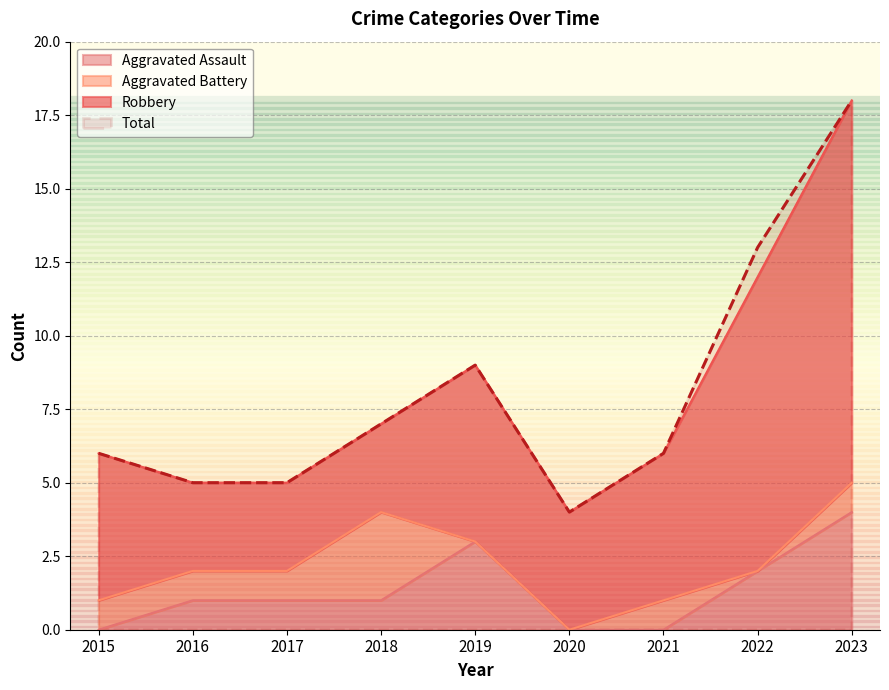

How many Aggravated Assault values are between 0 and 2?

7